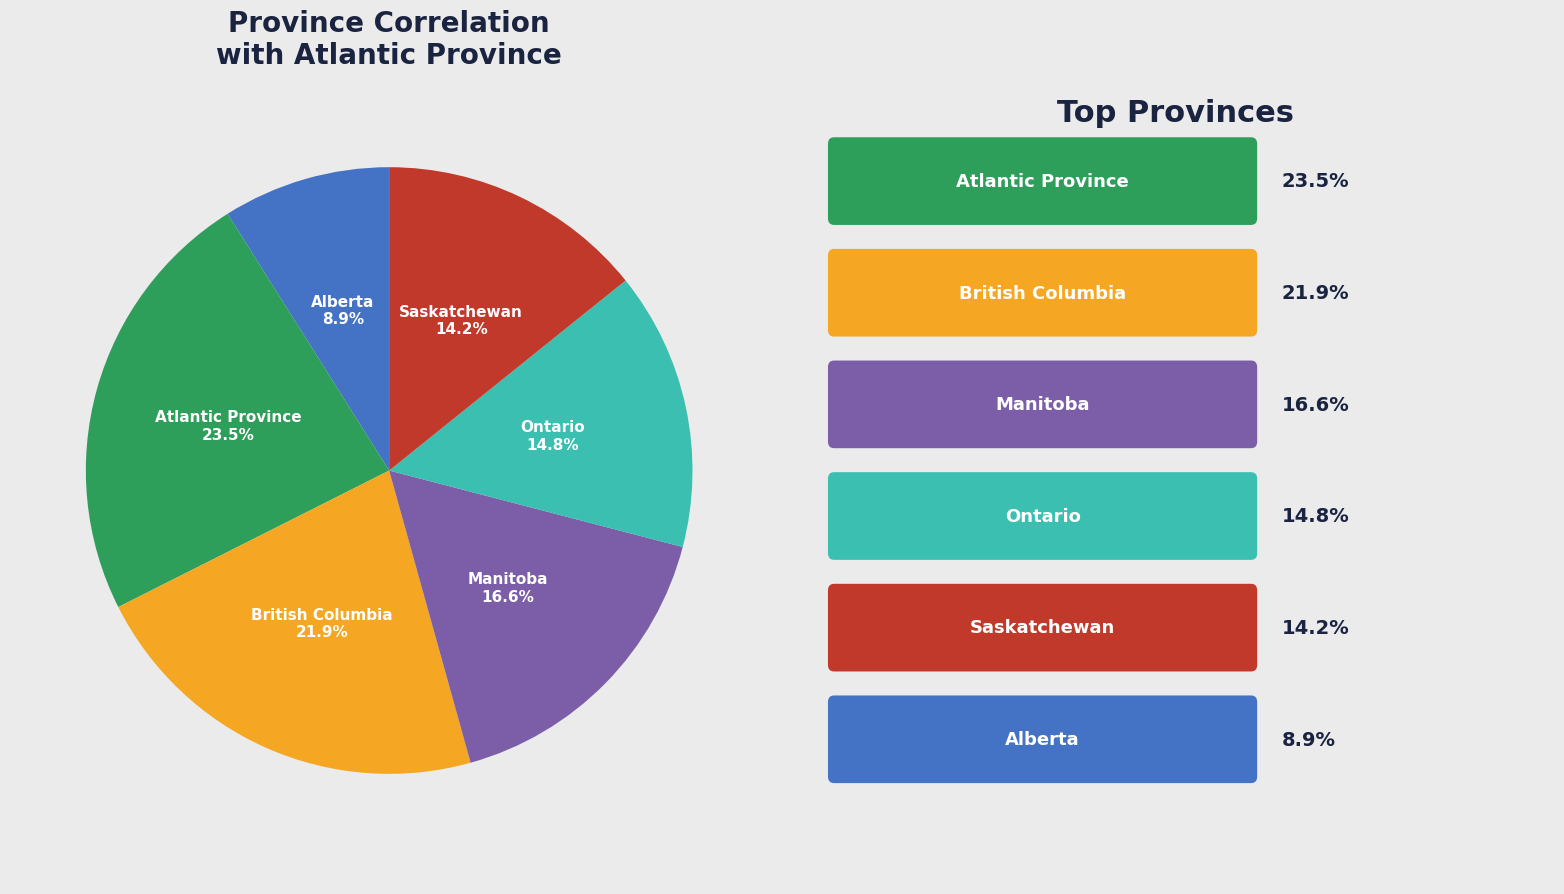

Is there a majority slice in this chart?

No